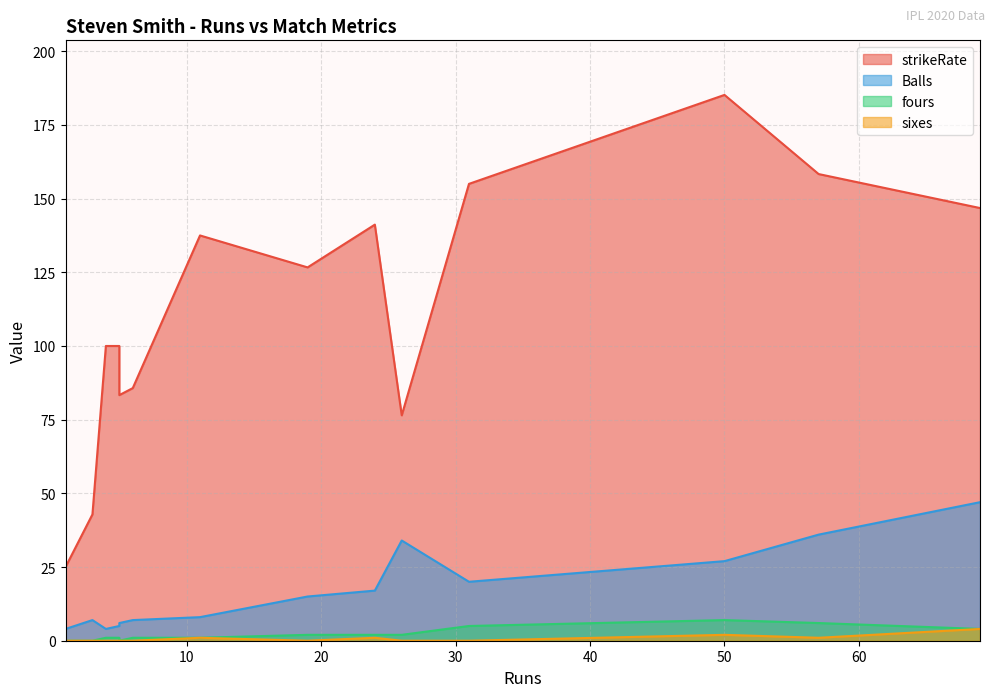

How many lines are shown in the chart?

4